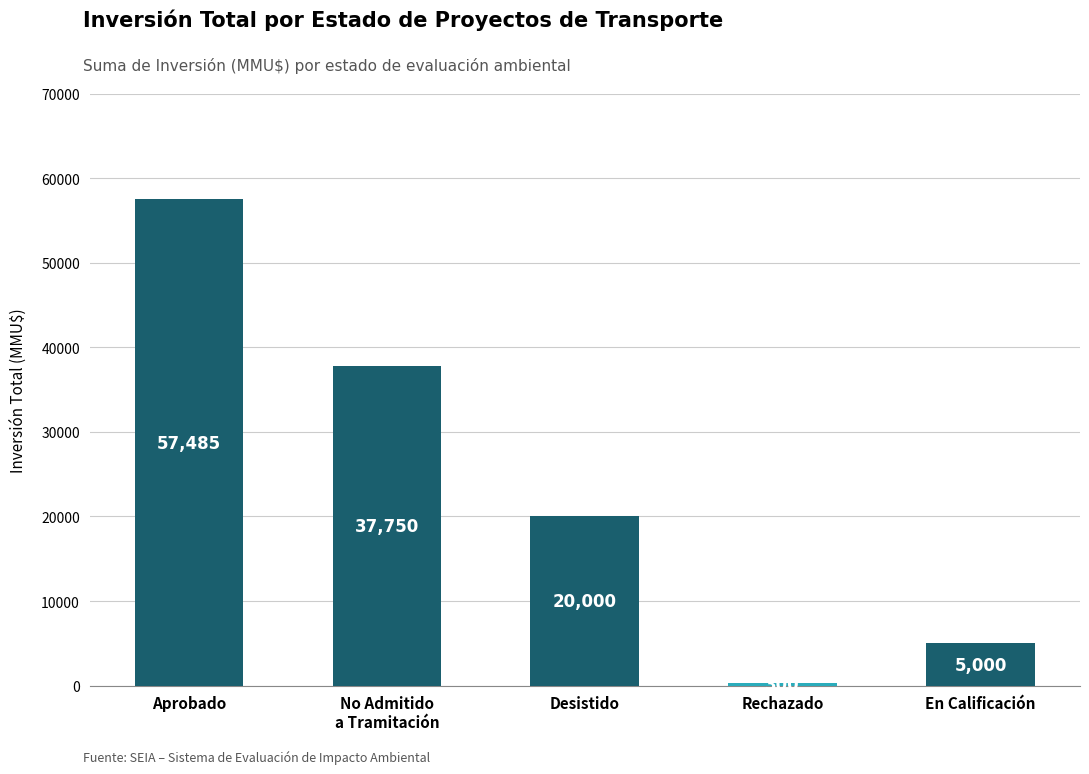

What is the label of the 1st bar from the left?

Aprobado